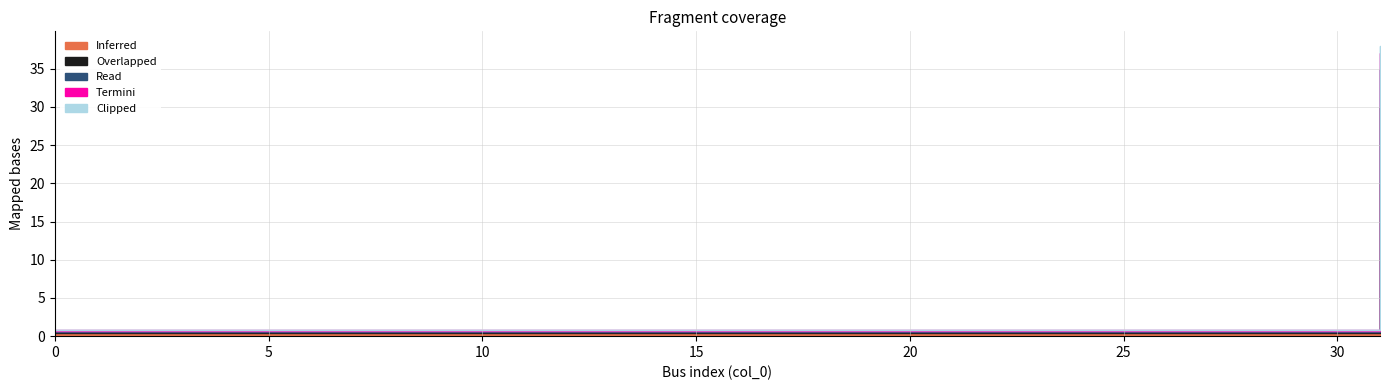

True or false: Overlapped and Inferred intersect in this chart.

False